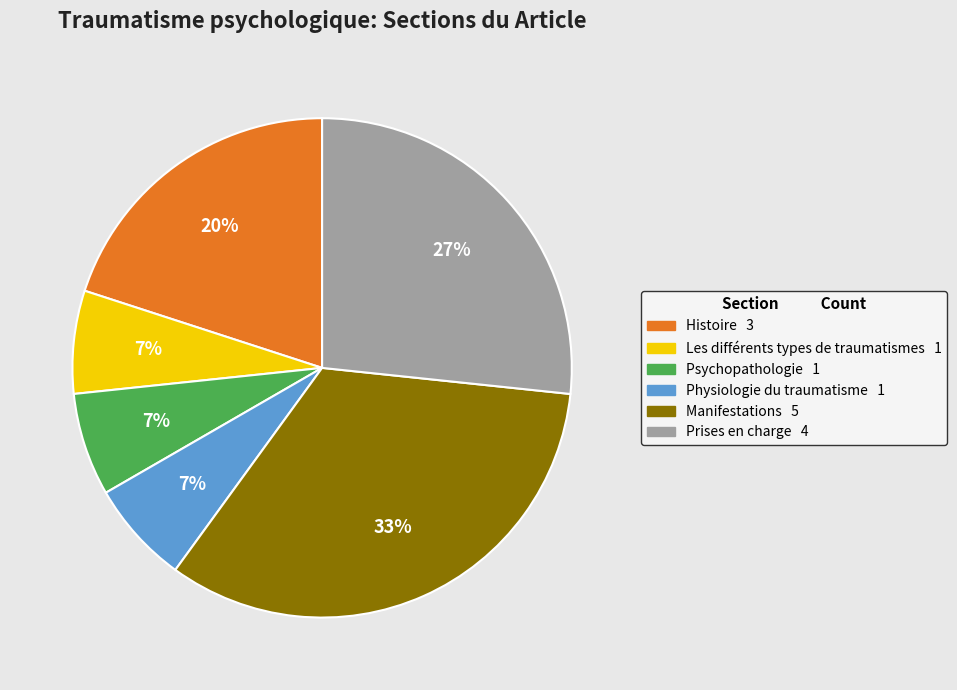

Which slice is the largest?

Manifestations